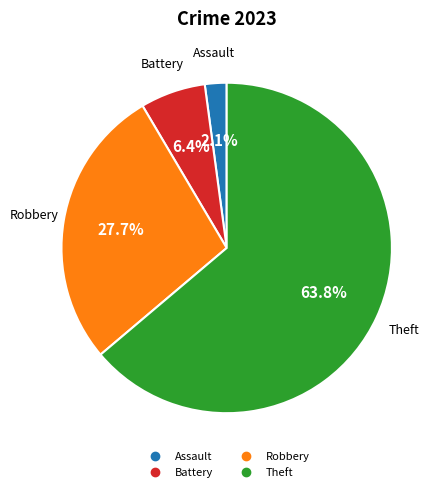

Is there any slice that represents more than half of the pie?

Yes